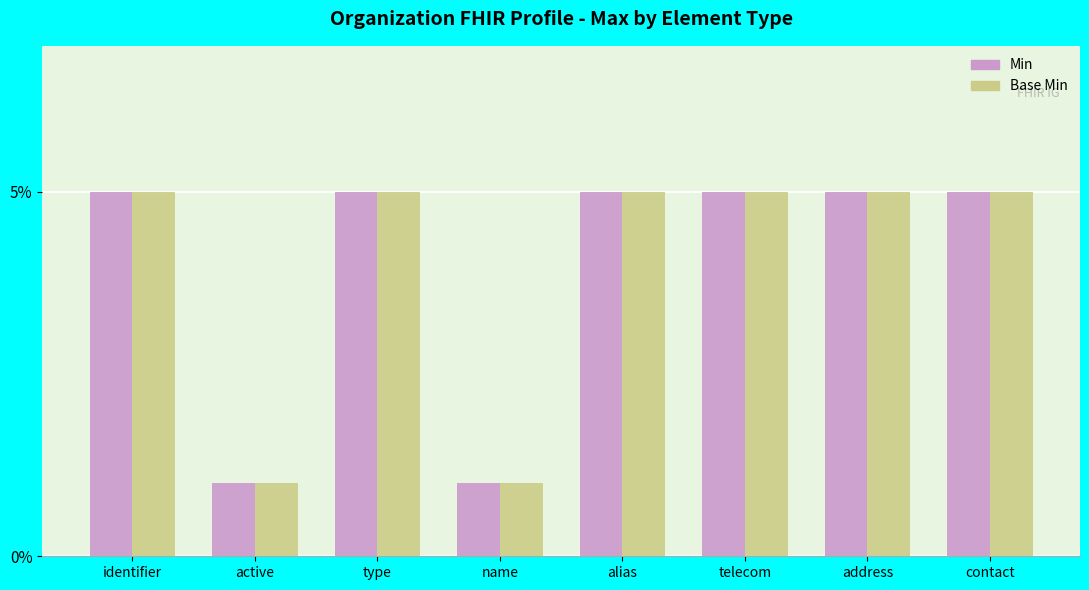

What is the sum of the Base Min values at active and alias?

6